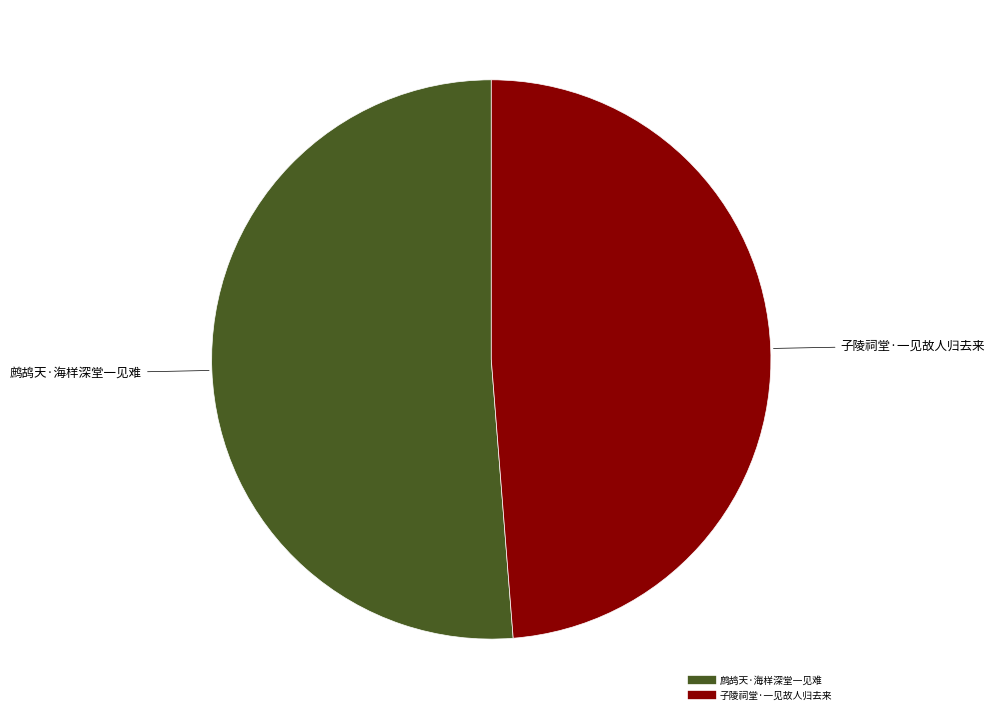

Rank the categories by value from lowest to highest.

子陵祠堂·一见故人归去来, 鹧鸪天·海样深堂一见难